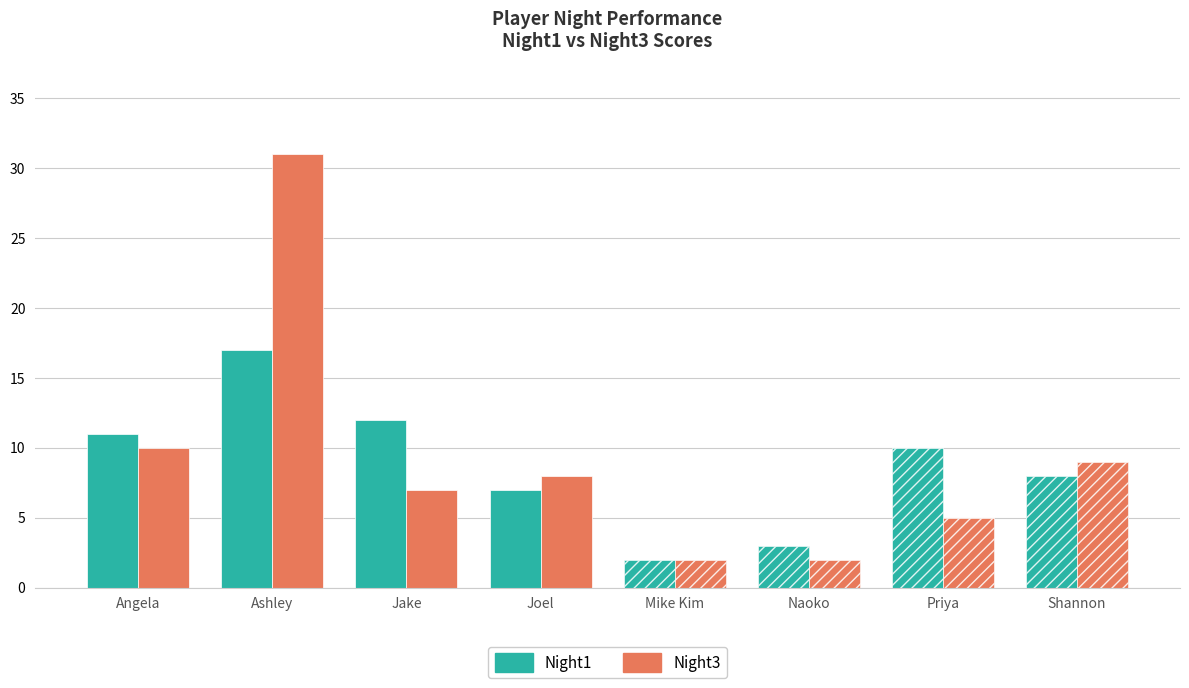

Rank the series at Angela from lowest to highest value.

Night3, Night1